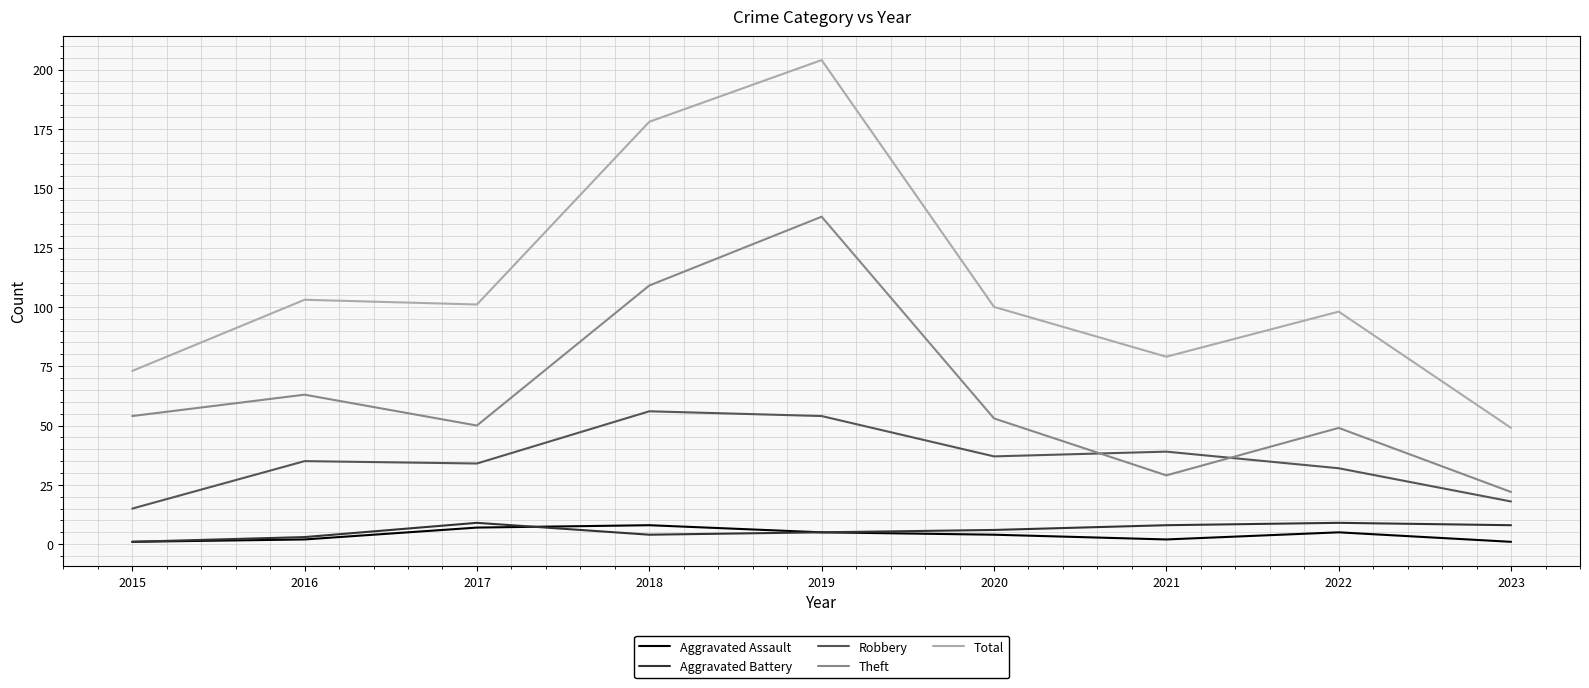

Is it true that Total equals 61 at 2016?

False